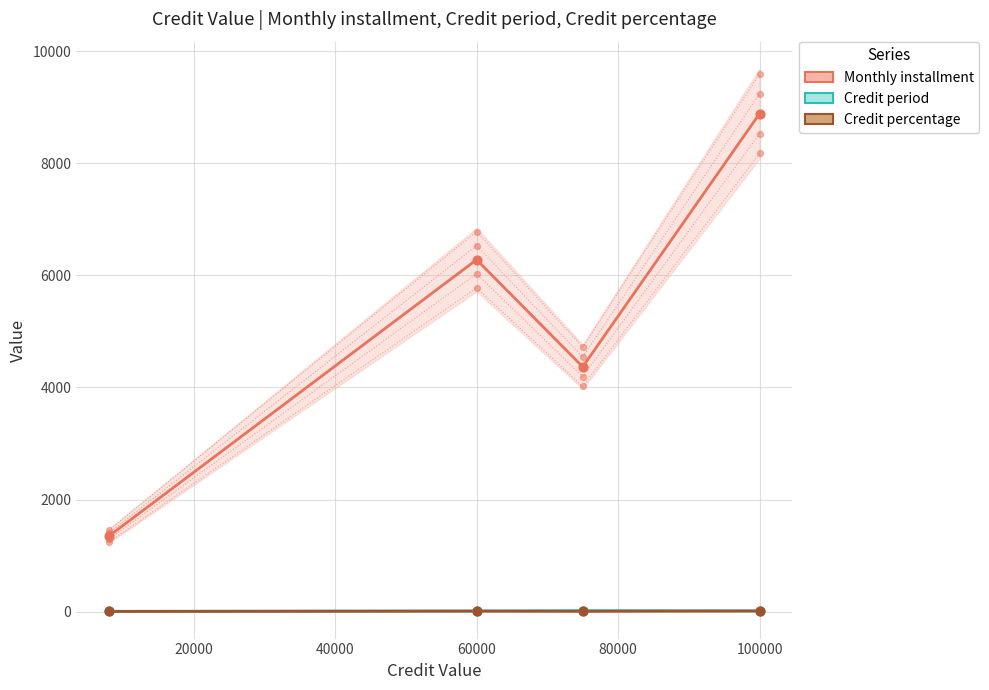

Which series has the largest total across all categories?

Monthly installment